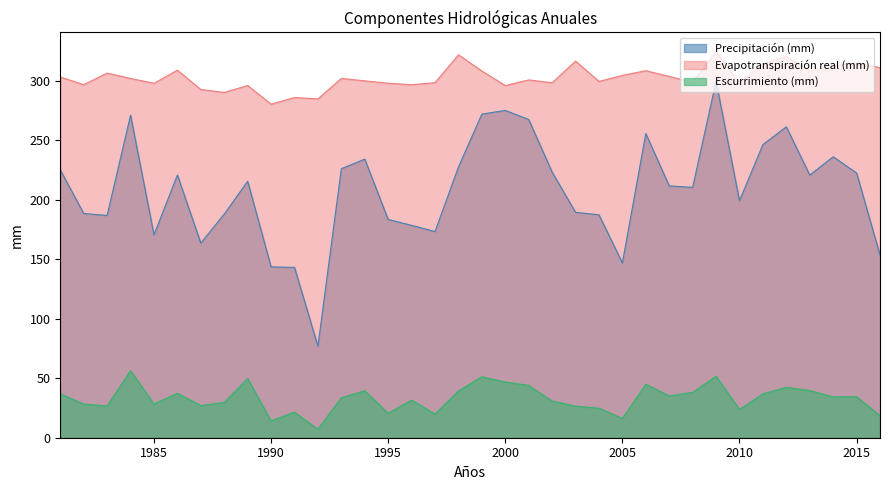

What is the minimum value for Escurrimiento (mm)?

7.2